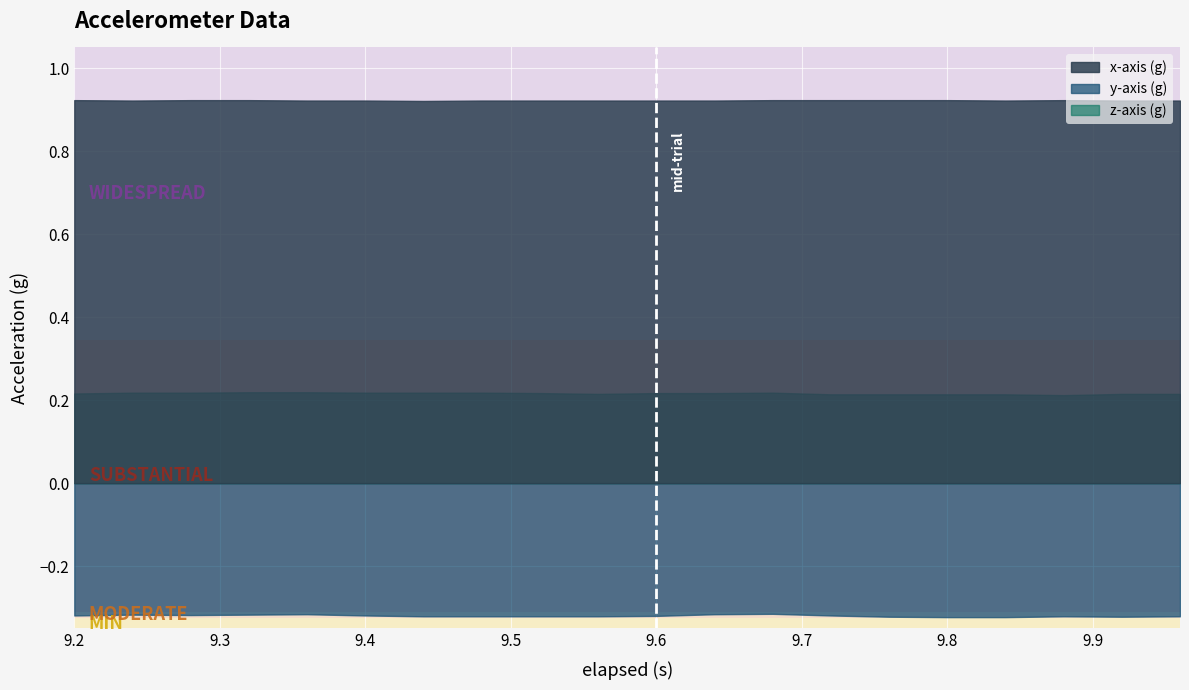

What is the value of the x-axis (g) point at the 5th from the left?

0.9